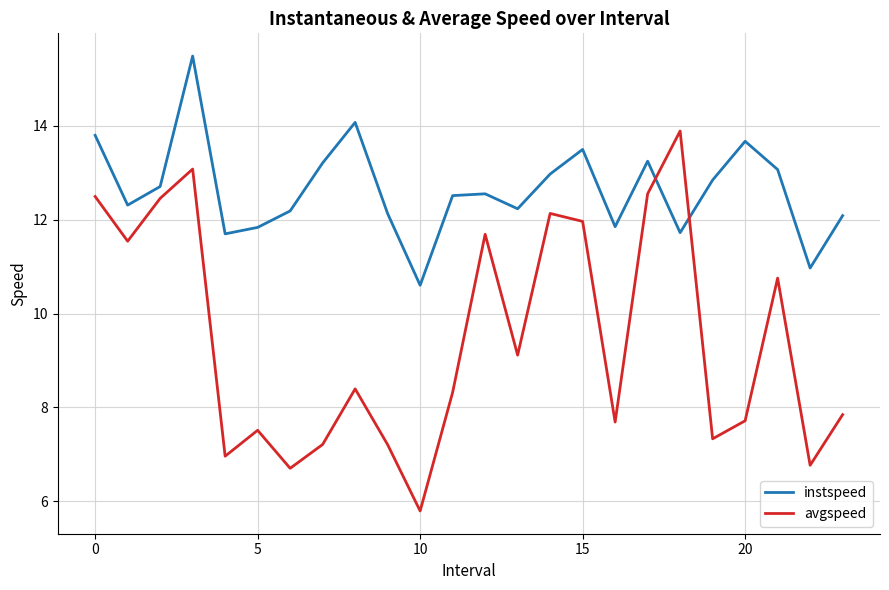

How many interior local peaks does the avgspeed series have?

7